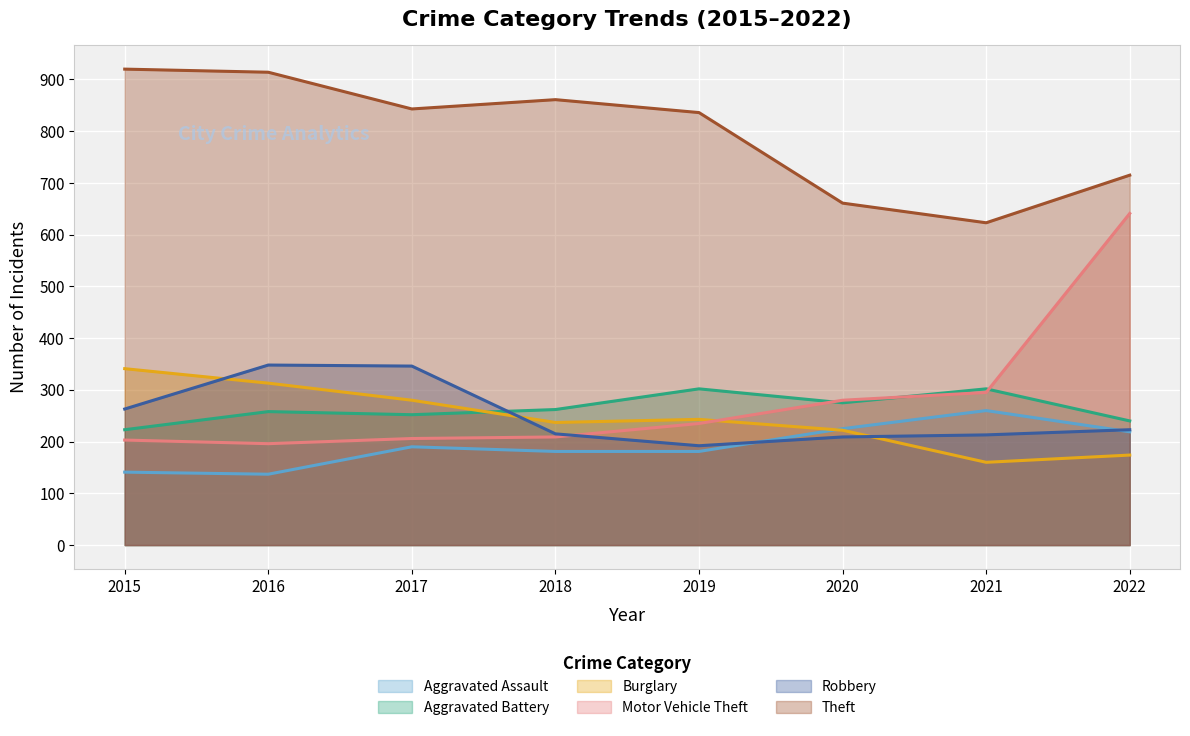

In Robbery, how many points are lower than both neighbors (excluding endpoints)?

1